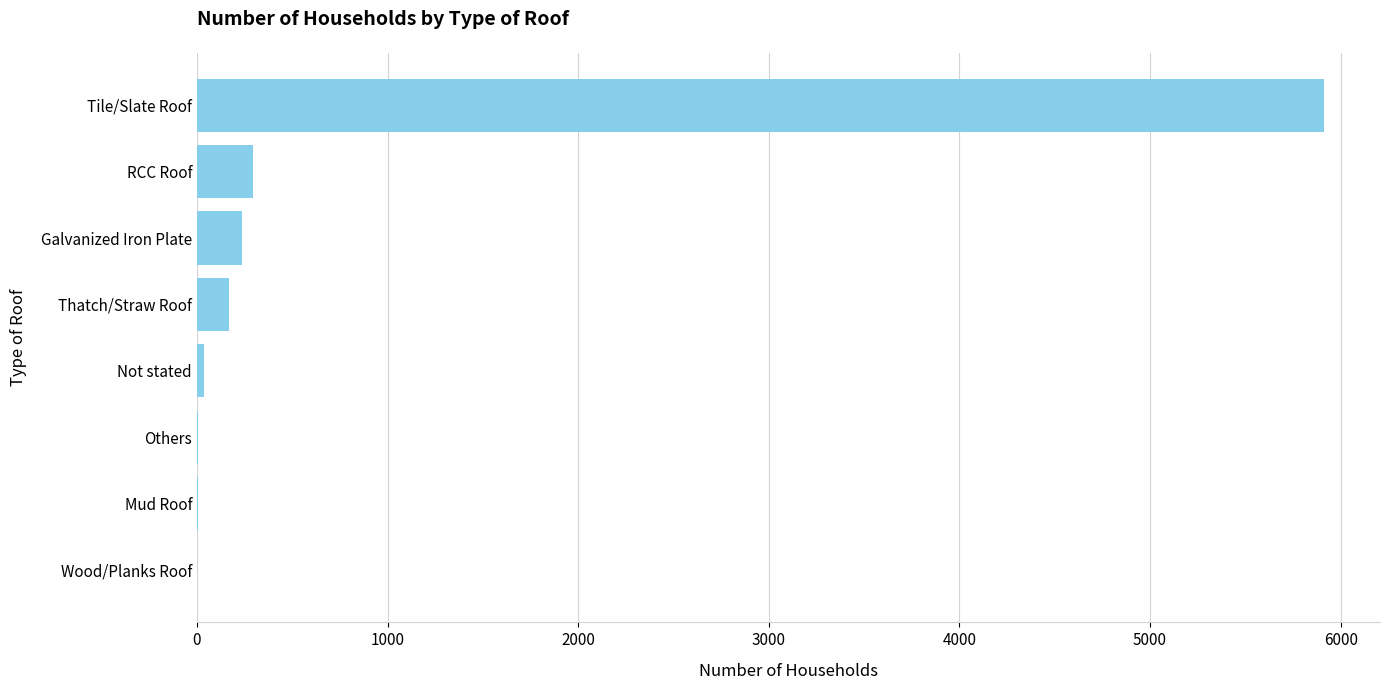

Are the bars horizontal?

Yes